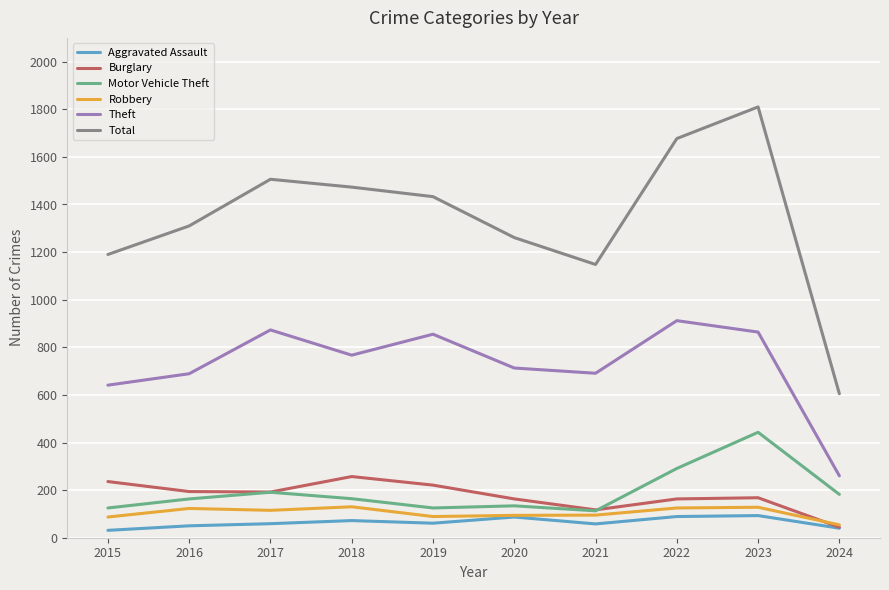

What is the difference between the maximum and second lowest values in the Motor Vehicle Theft series?

318